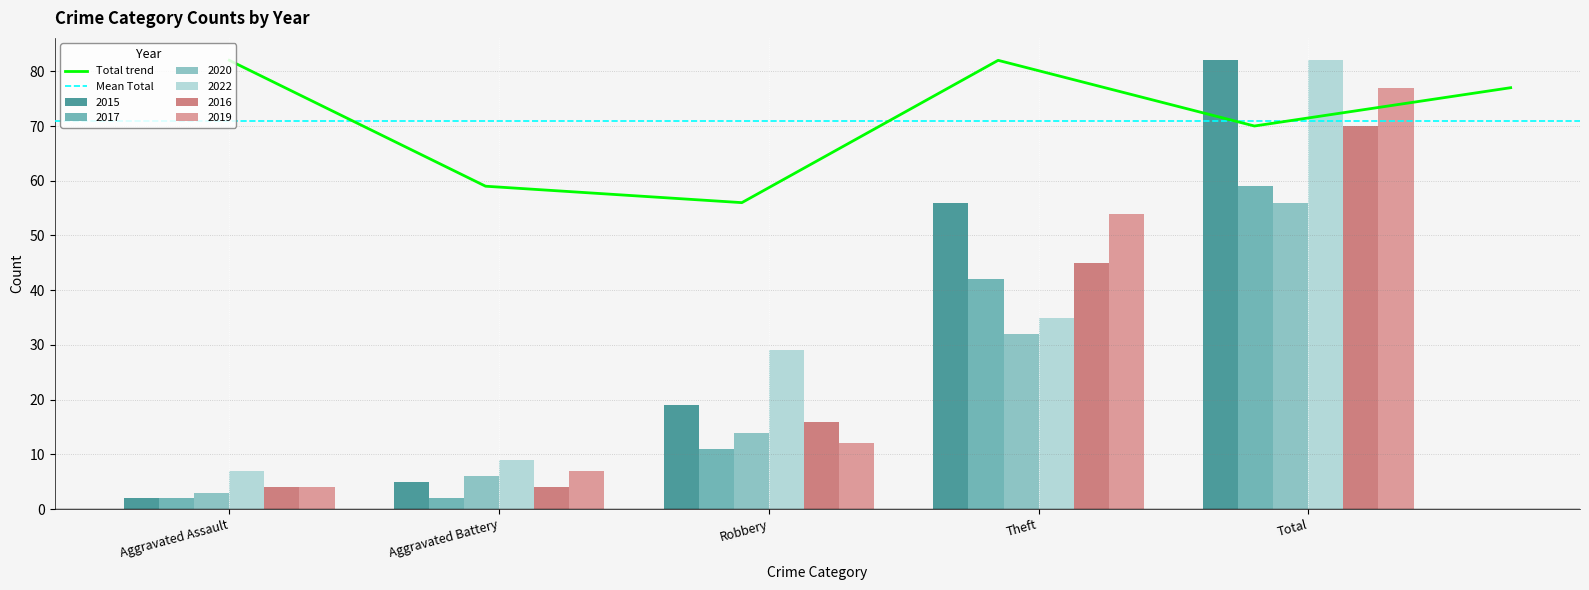

Reading left to right, what are all the values shown in this chart?

2015: 2	5	19	56	82
2017: 2	2	11	42	59
2020: 3	6	14	32	56
2022: 7	9	29	35	82
2016: 4	4	16	45	70
2019: 4	7	12	54	77